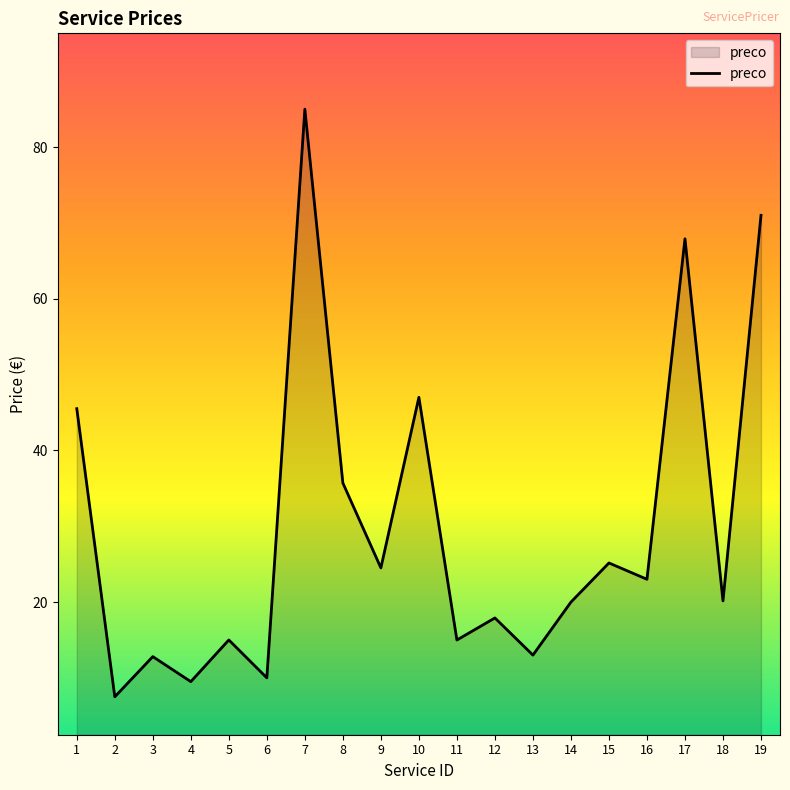

Is it true that the value at 19 is 25.9?

False